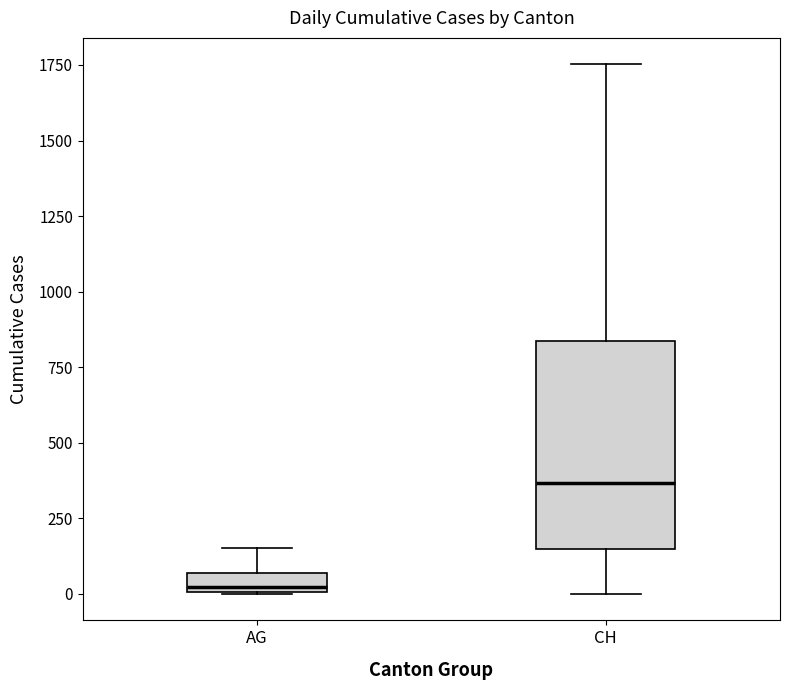

Where does the upper whisker of the box for AG end on the y-axis? The values are not printed on the chart, so give them approximately, as read against the axis.

150